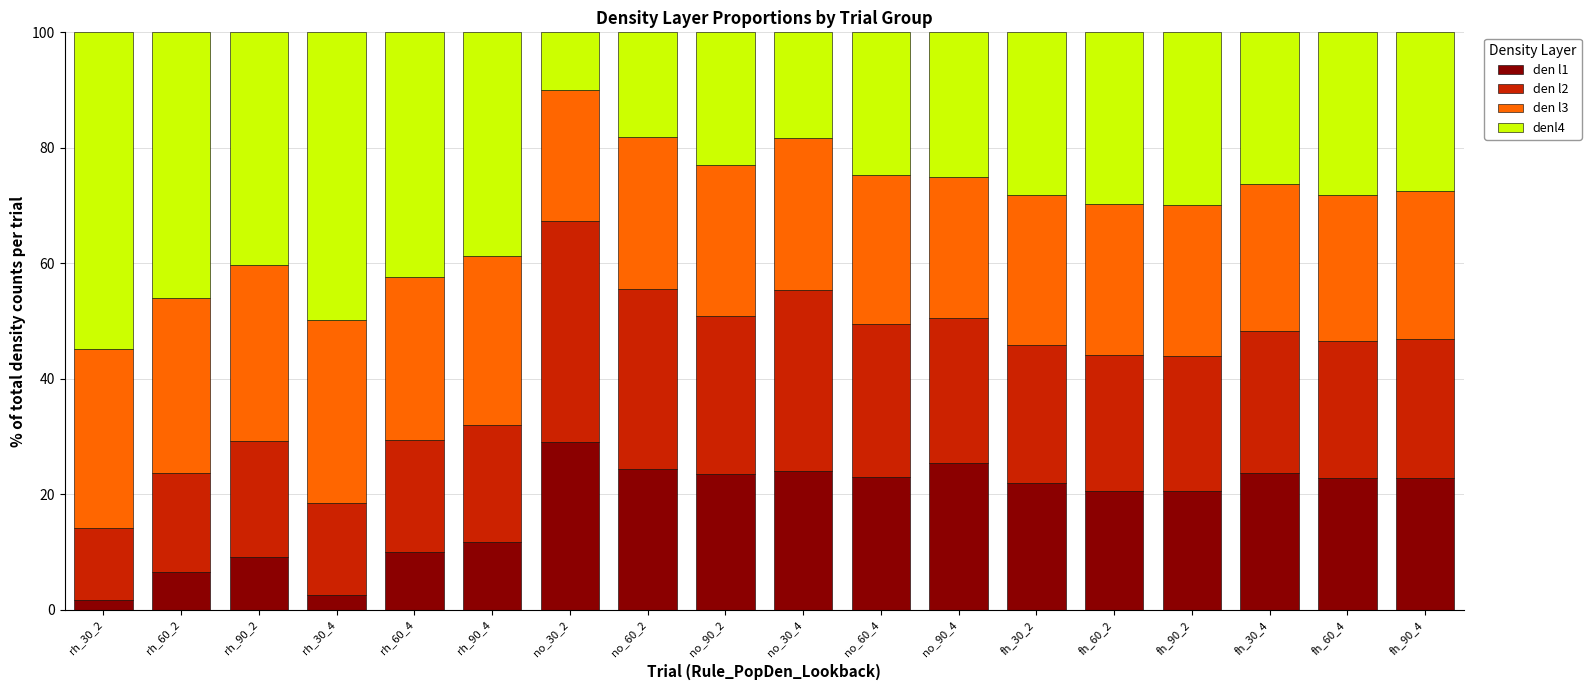

Which category has the highest value in the den l1 series?

no_30_2